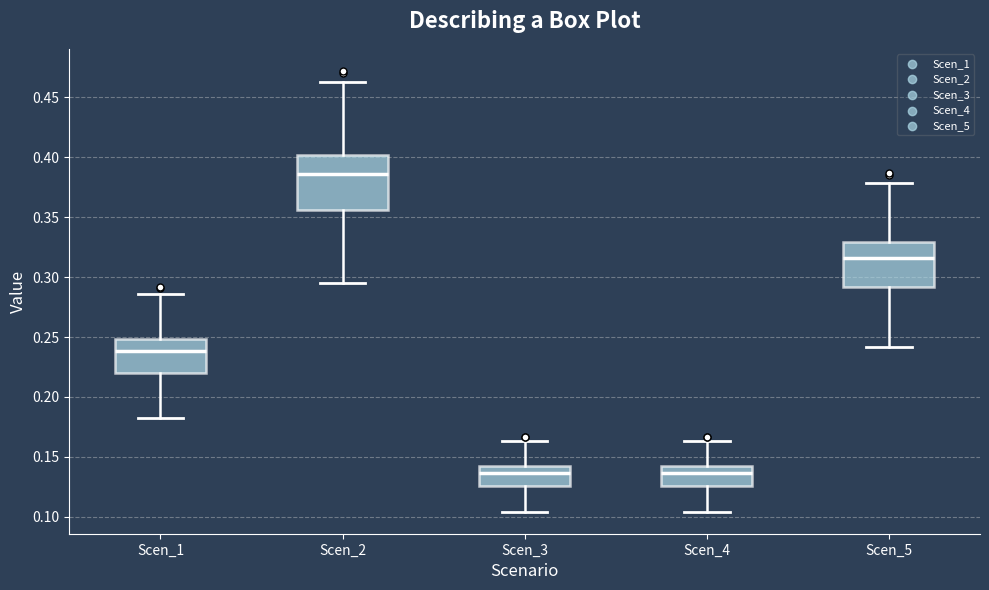

Which box is the tallest, from its lower edge to its upper edge?

Scen_2